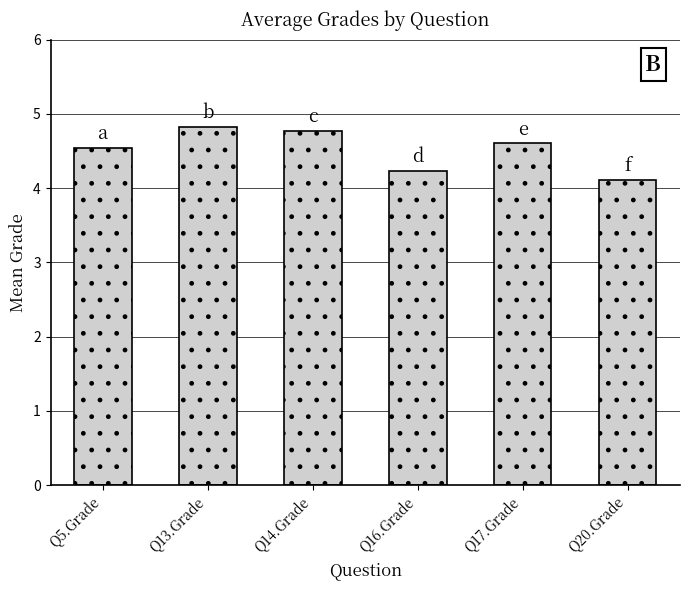

Read the value at Q14.Grade.

4.8